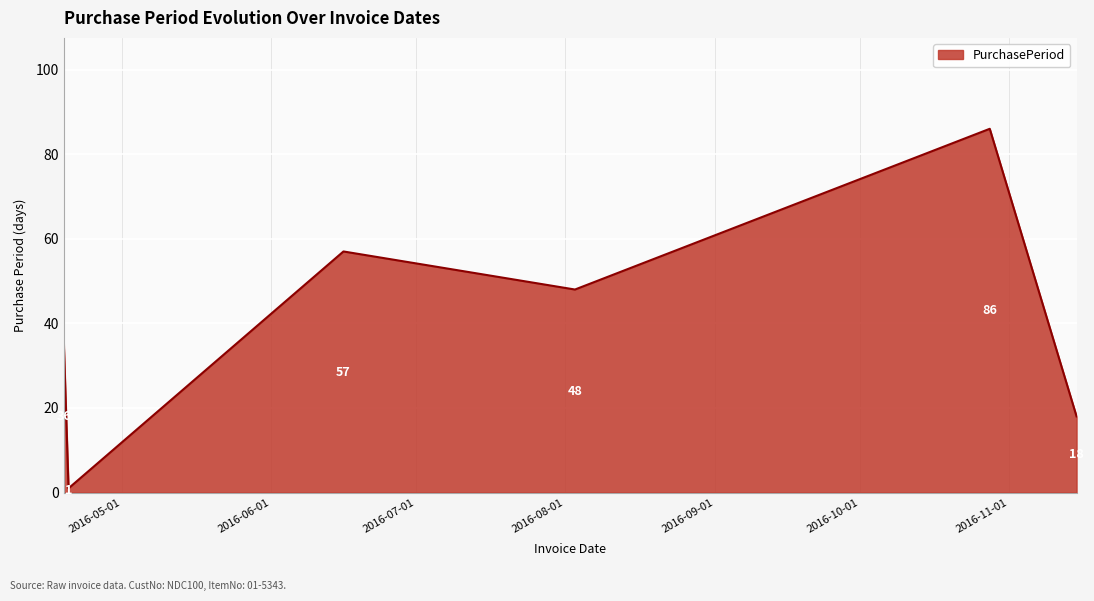

What is the difference between the second highest and second lowest values?

39